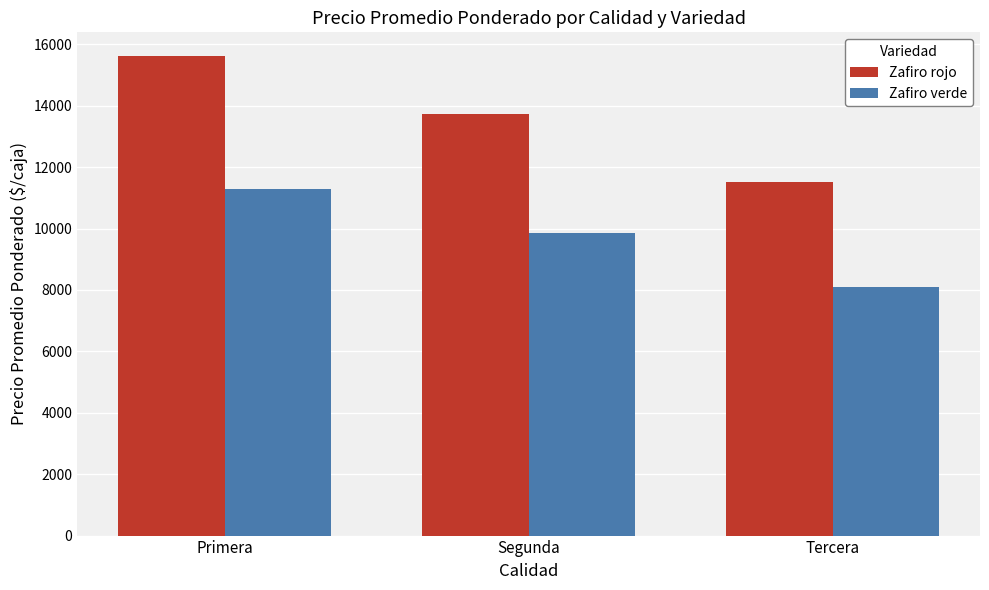

What is the average value of the Zafiro rojo series?

13620